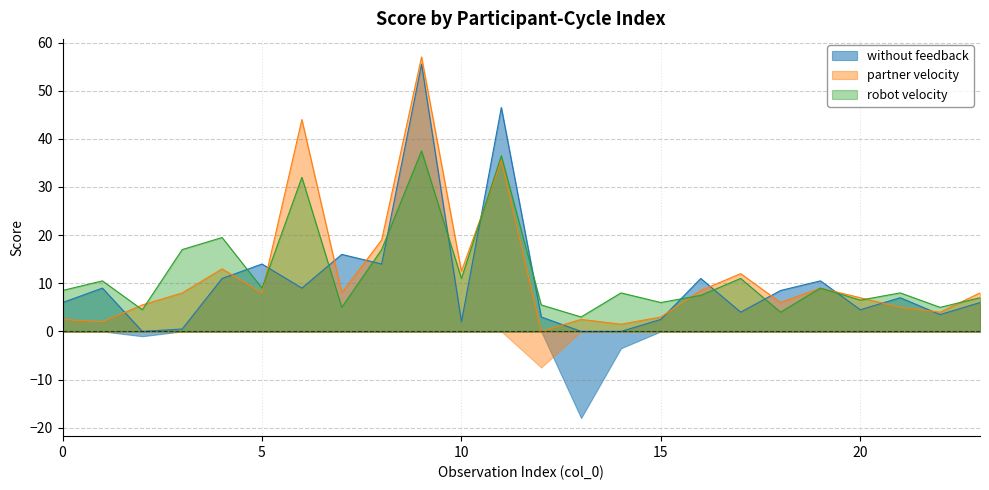

What is the total value across all series at 15?

9.0